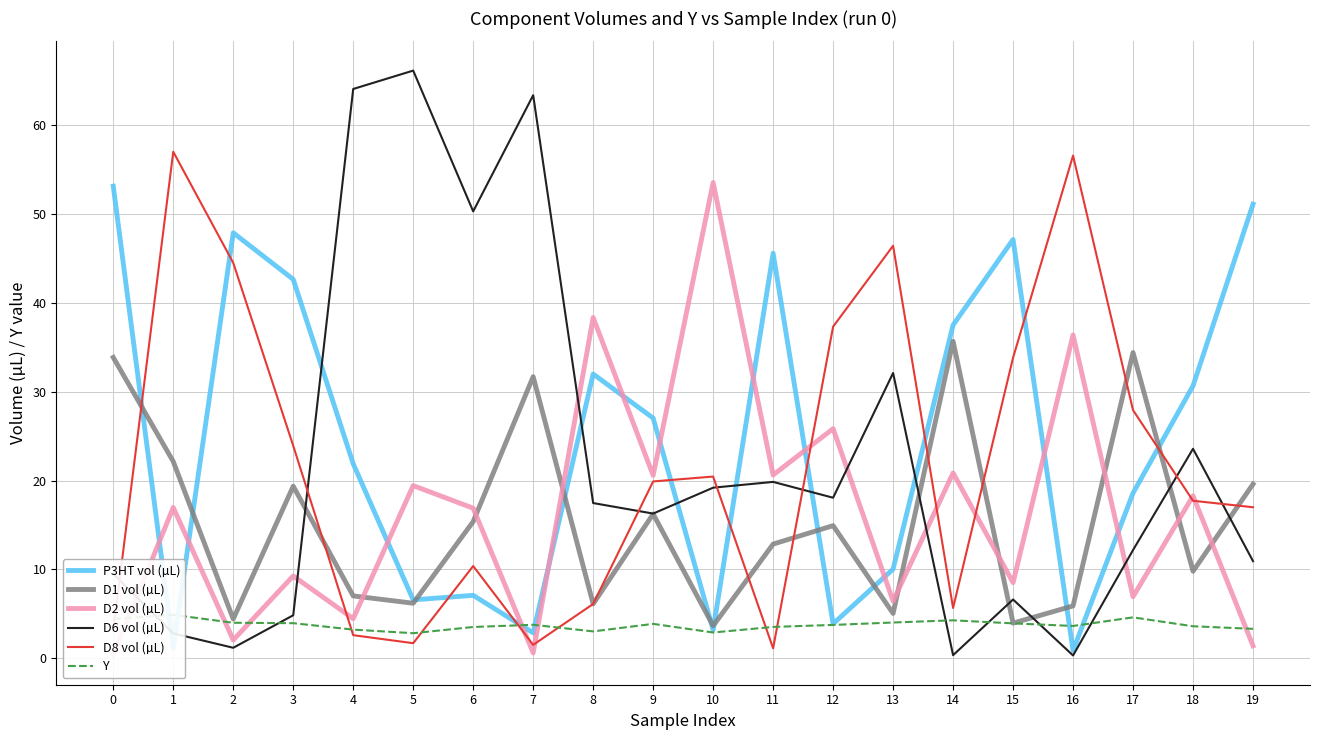

At which category does P3HT vol (µL) reach its first local valley?

1